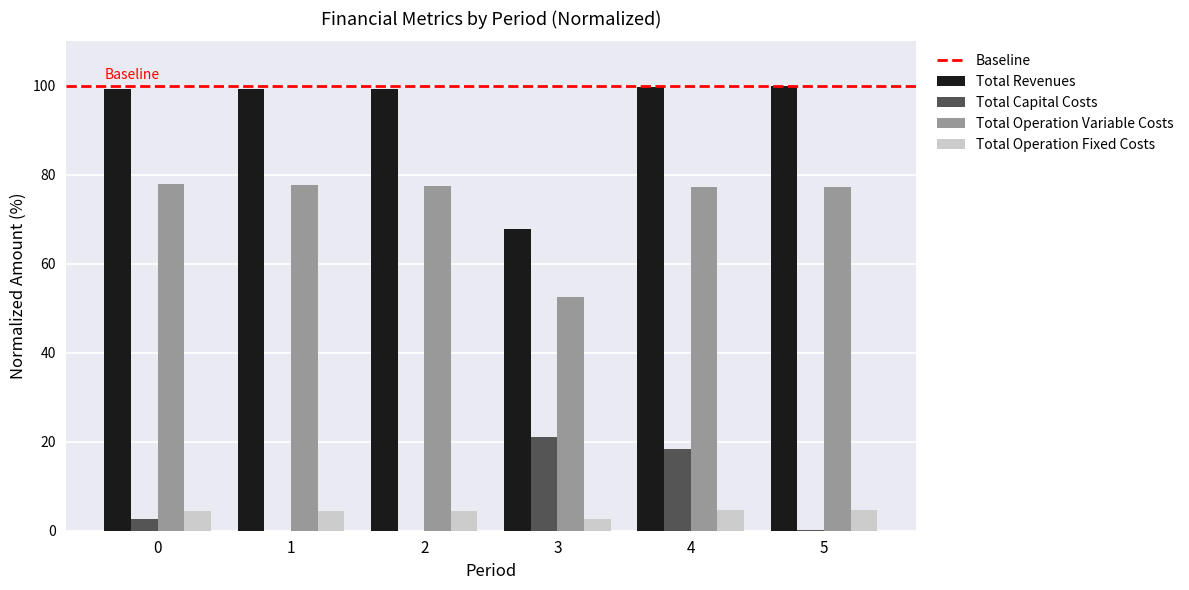

Is the value of Total Capital Costs at 2 greater than the value of Total Operation Fixed Costs at 1?

No